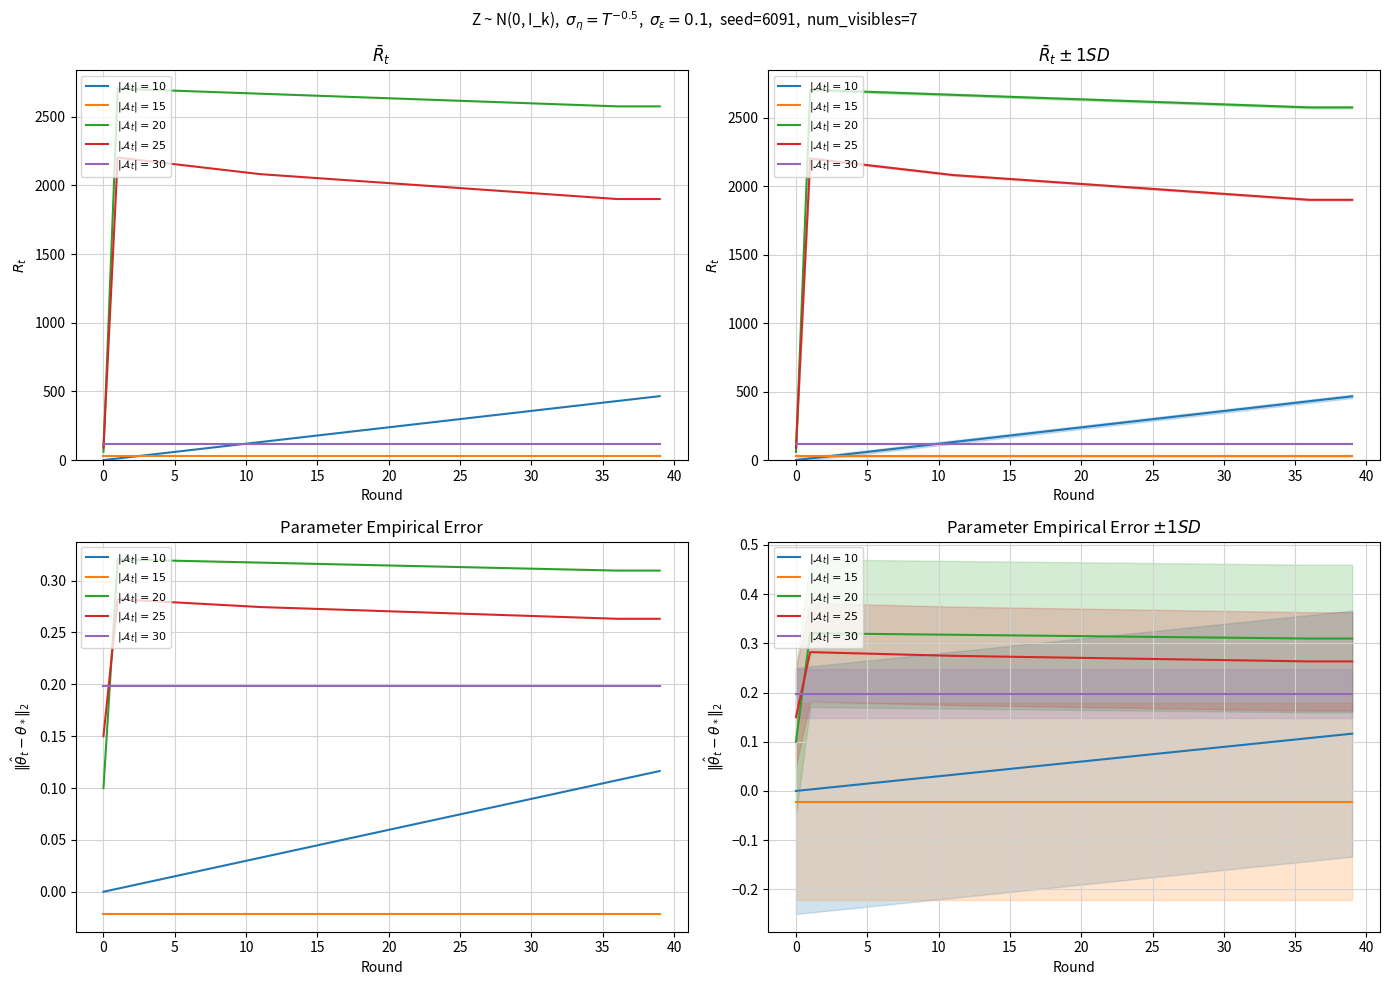

Which series has the largest range (max minus min)?

$|\mathcal{A}_t|=20$